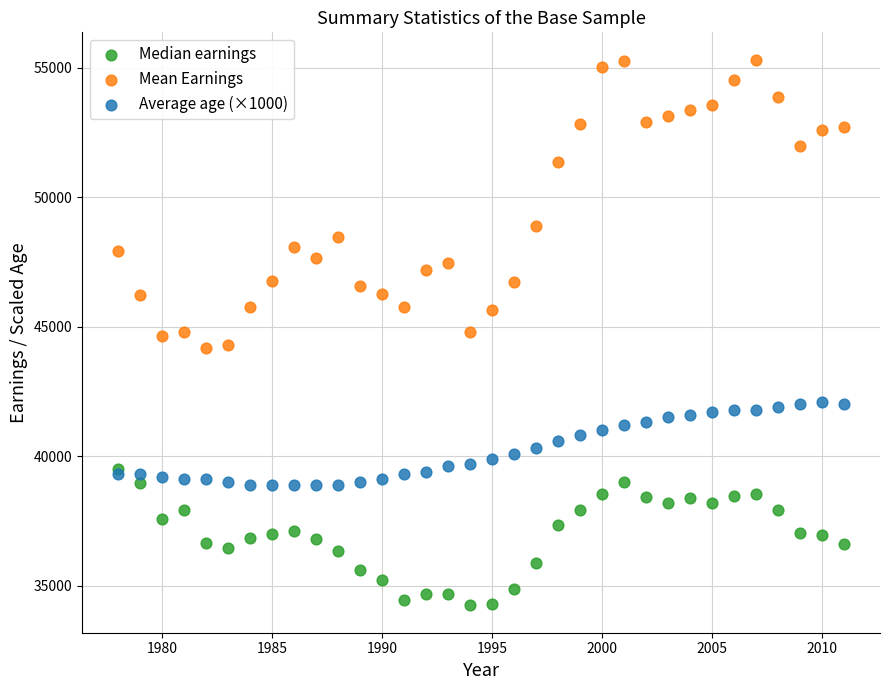

In the Mean Earnings series, what Y value is closest to 49741?

48898